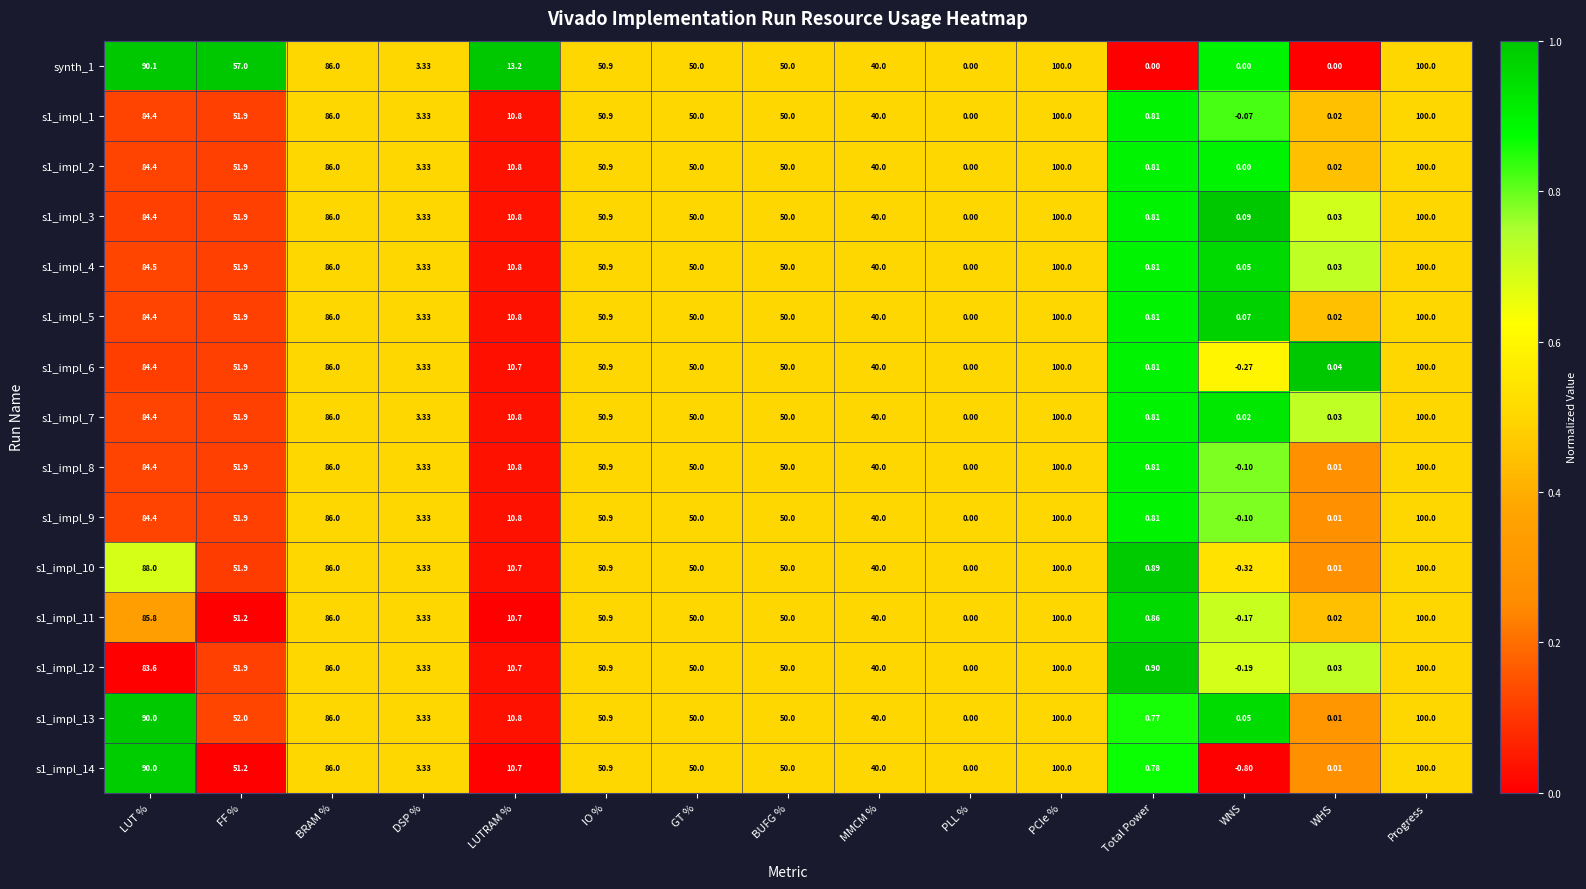

Which label corresponds to the smallest value in the chart?

WNS